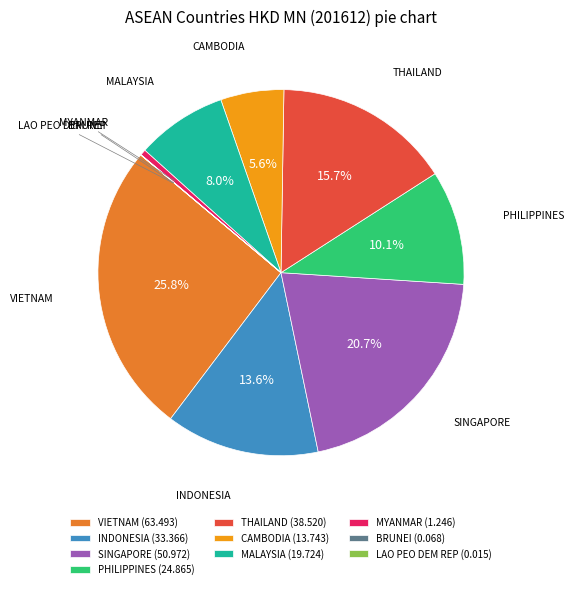

Combined, do THAILAND and MALAYSIA account for over 50%?

No